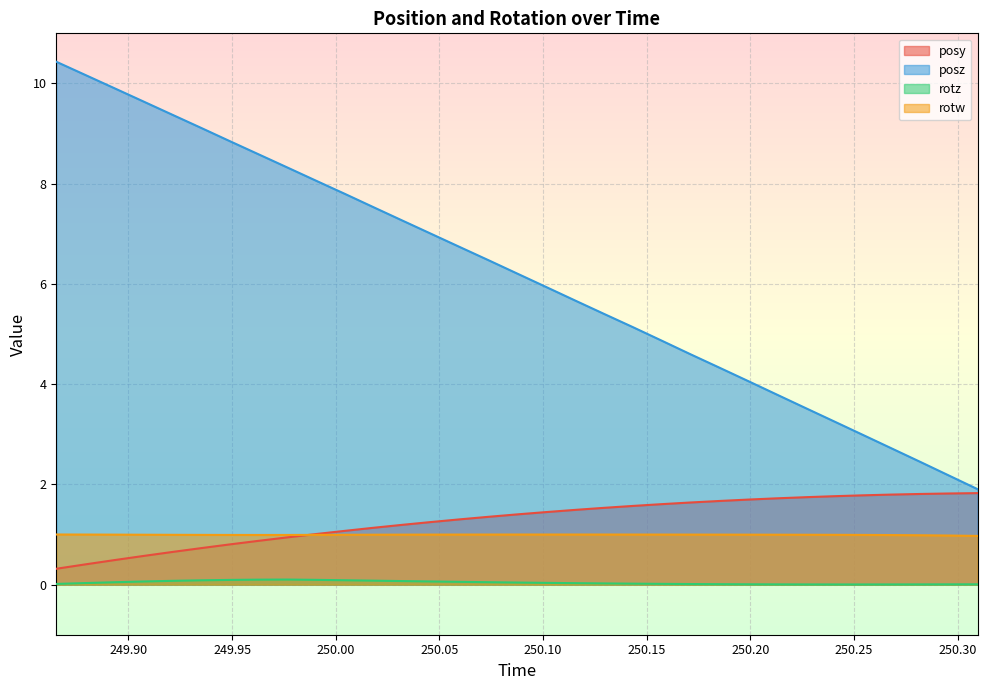

True or false: rotz and rotw cross at least once.

False